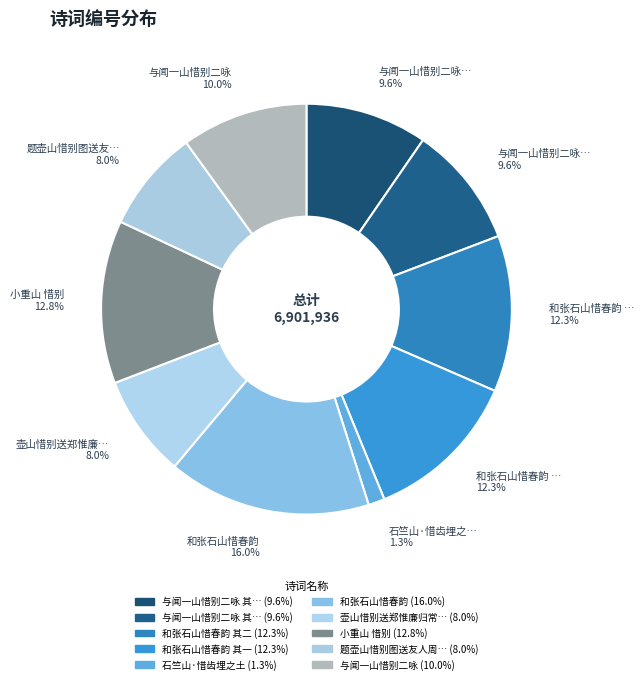

Rank the categories by value from lowest to highest.

石竺山·惜齿埋之土, 壶山惜别送郑惟廉归常山, 题壶山惜别图送友人周君归三山, 与闻一山惜别二咏 其一, 与闻一山惜别二咏 其二, 与闻一山惜别二咏, 和张石山惜春韵 其一, 和张石山惜春韵 其二, 小重山 惜别, 和张石山惜春韵